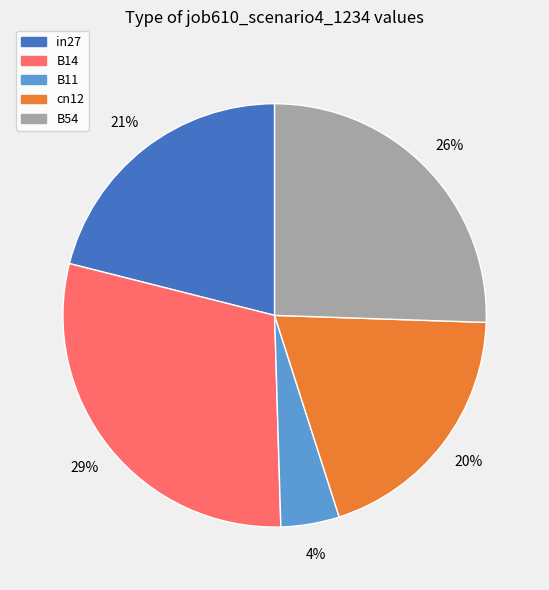

To the nearest percent, what percentage of the pie is B11?

4%